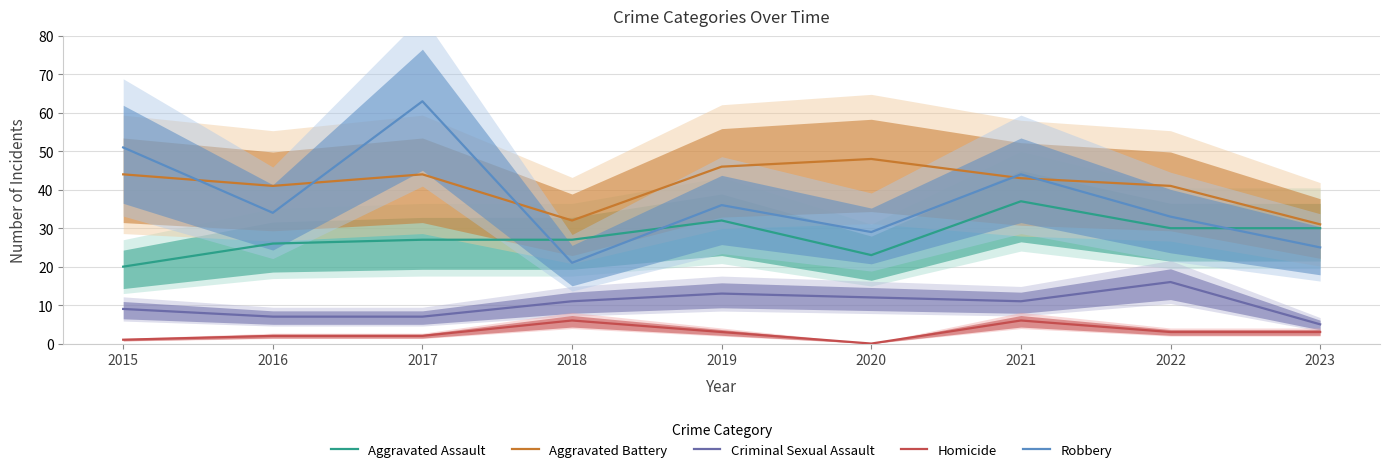

True or false: Aggravated Battery has more than 1 interior local peaks.

True